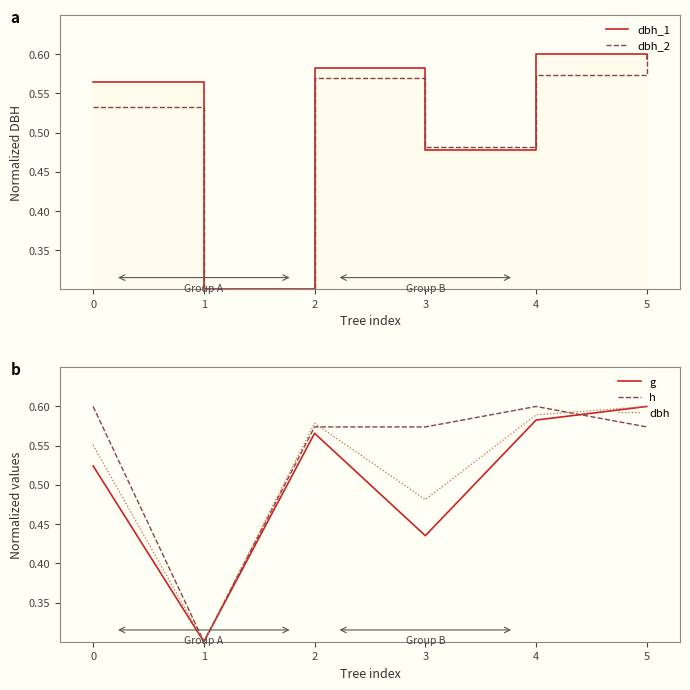

Reading right to left, extract all data points from this chart.

dbh_1: 5=0.6	4=0.6	3=0.5	2=0.6	1=0.3	0=0.6
dbh_2: 5=0.6	4=0.6	3=0.5	2=0.6	1=0.3	0=0.5
g: 5=0.6	4=0.6	3=0.4	2=0.6	1=0.3	0=0.5
h: 5=0.6	4=0.6	3=0.6	2=0.6	1=0.3	0=0.6
dbh: 5=0.6	4=0.6	3=0.5	2=0.6	1=0.3	0=0.6